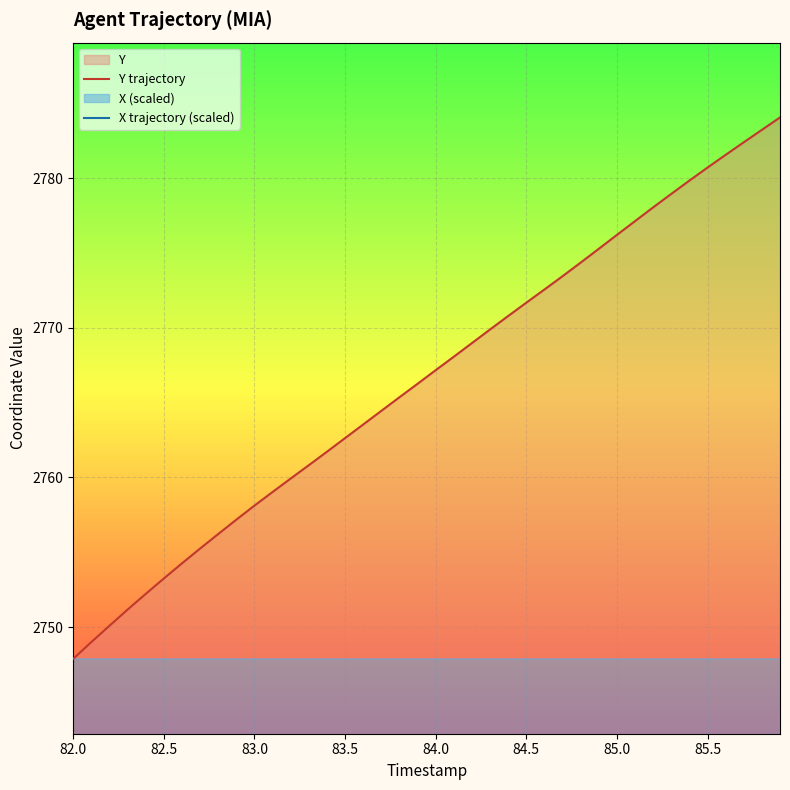

List the series in order of their peak value, highest first.

Y trajectory, X trajectory (scaled)